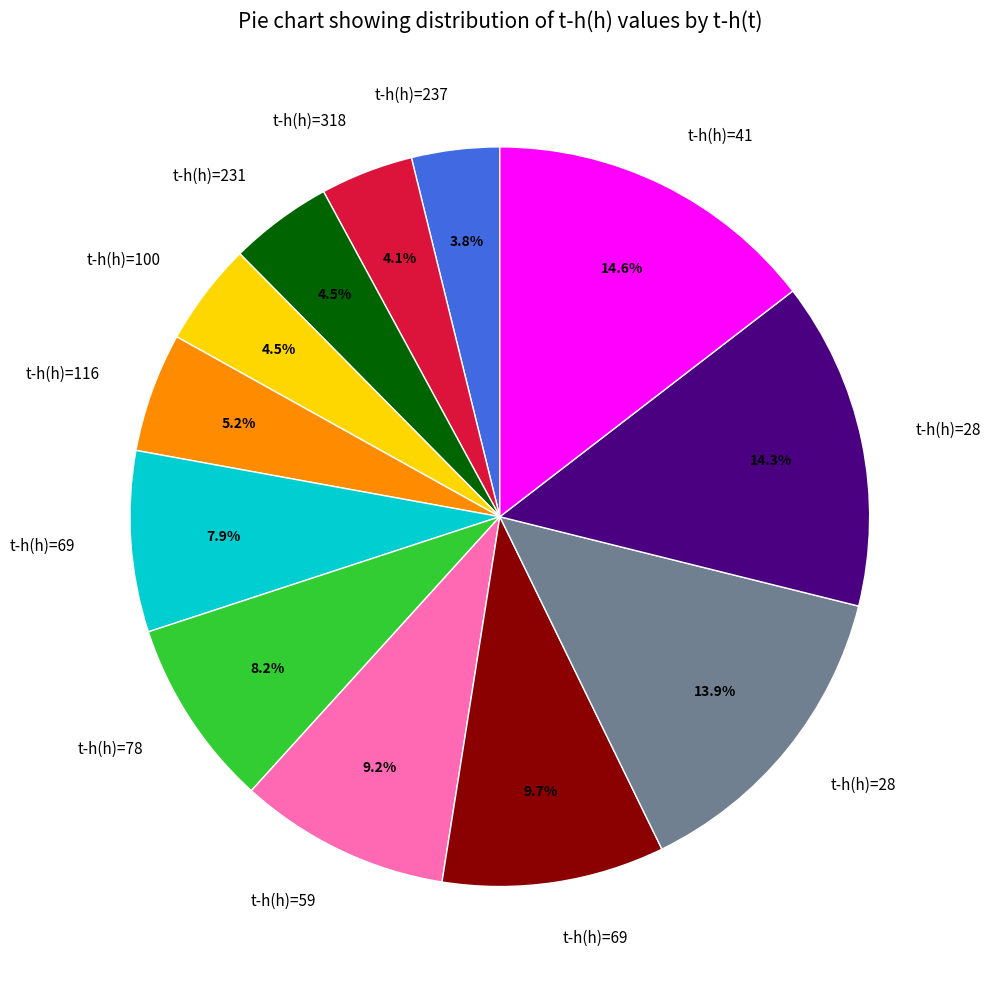

Does any single category account for the majority?

No